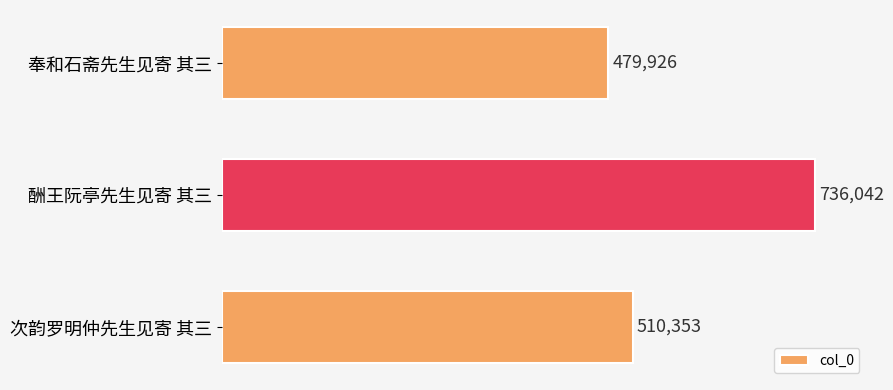

What is the average value?

575440